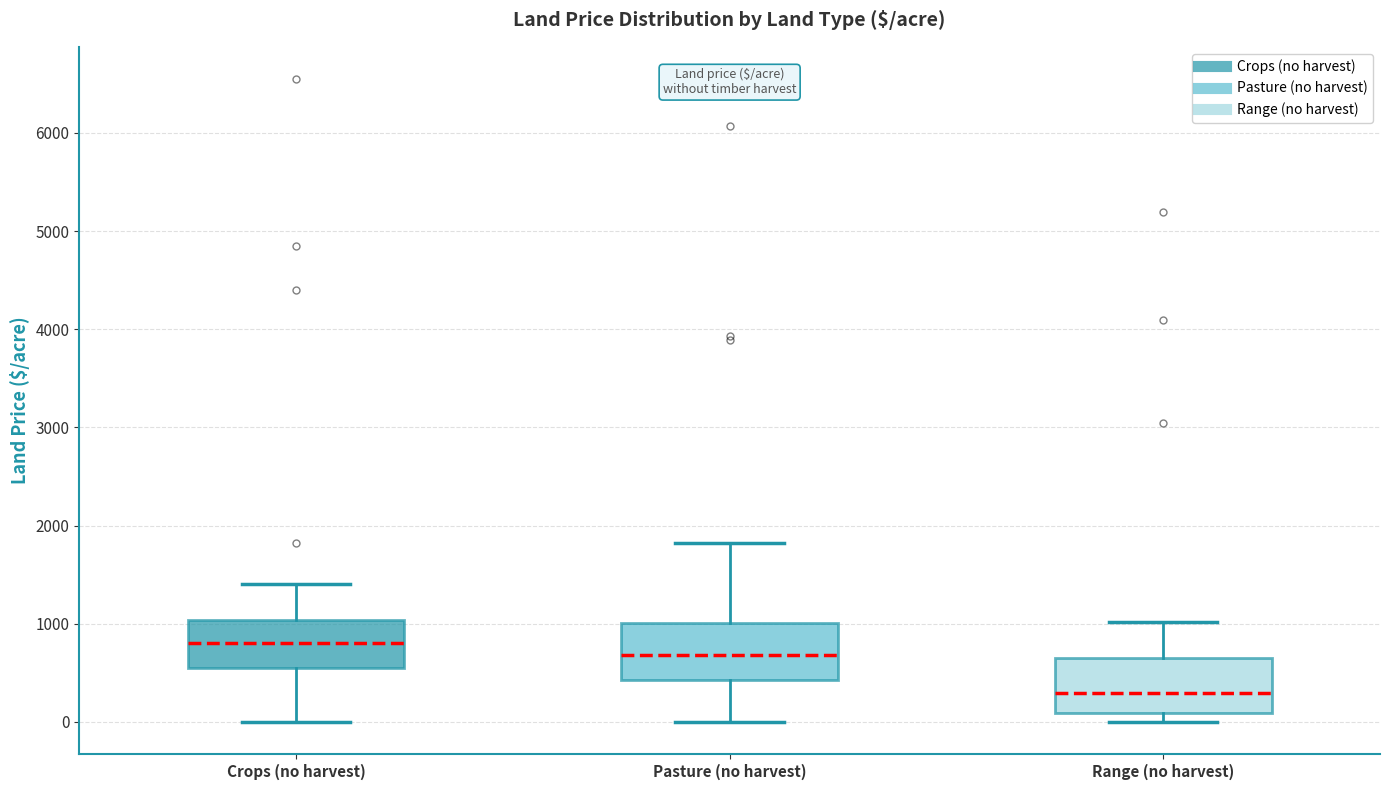

Reading left to right, transcribe this box plot: for each box, give where its median line is, the range the box spans, and where its two whiskers end, as read against the y-axis. The values are not printed on the chart, so give them approximately, as read against the axis.

Crops (no harvest): median 800, box 600 to 1000, whiskers 0 to 1400
Pasture (no harvest): median 700, box 400 to 1000, whiskers 0 to 1800
Range (no harvest): median 300, box 100 to 600, whiskers 0 to 1000